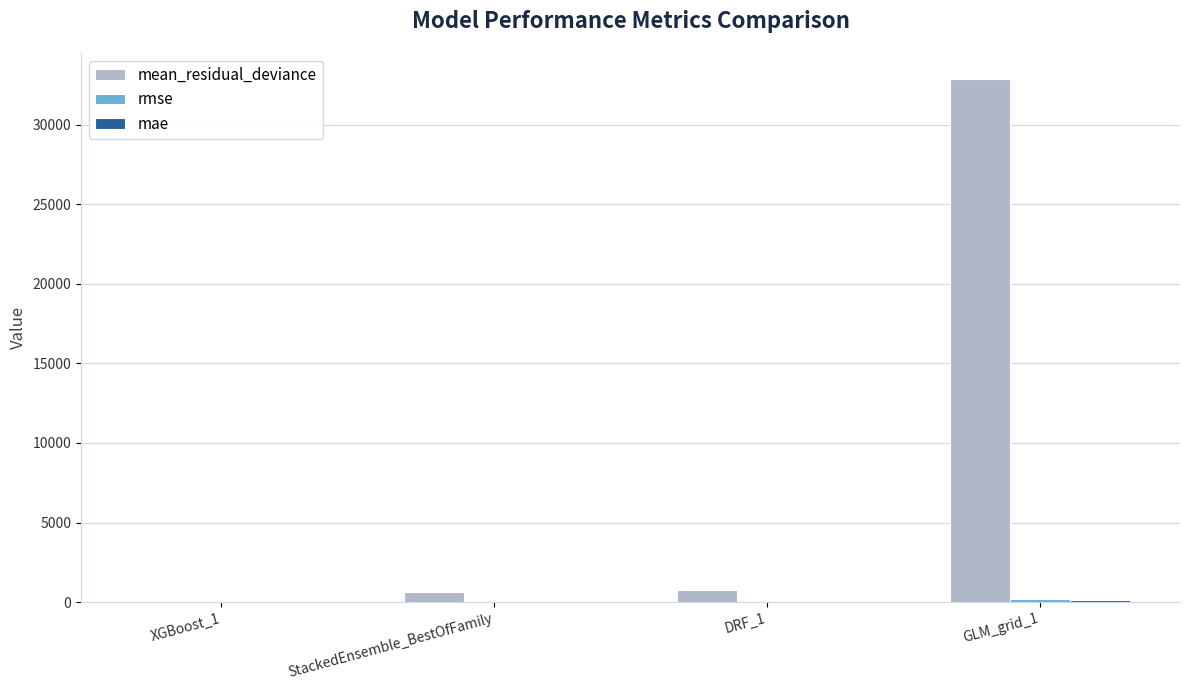

What is the maximum value shown in the chart?

32853.5